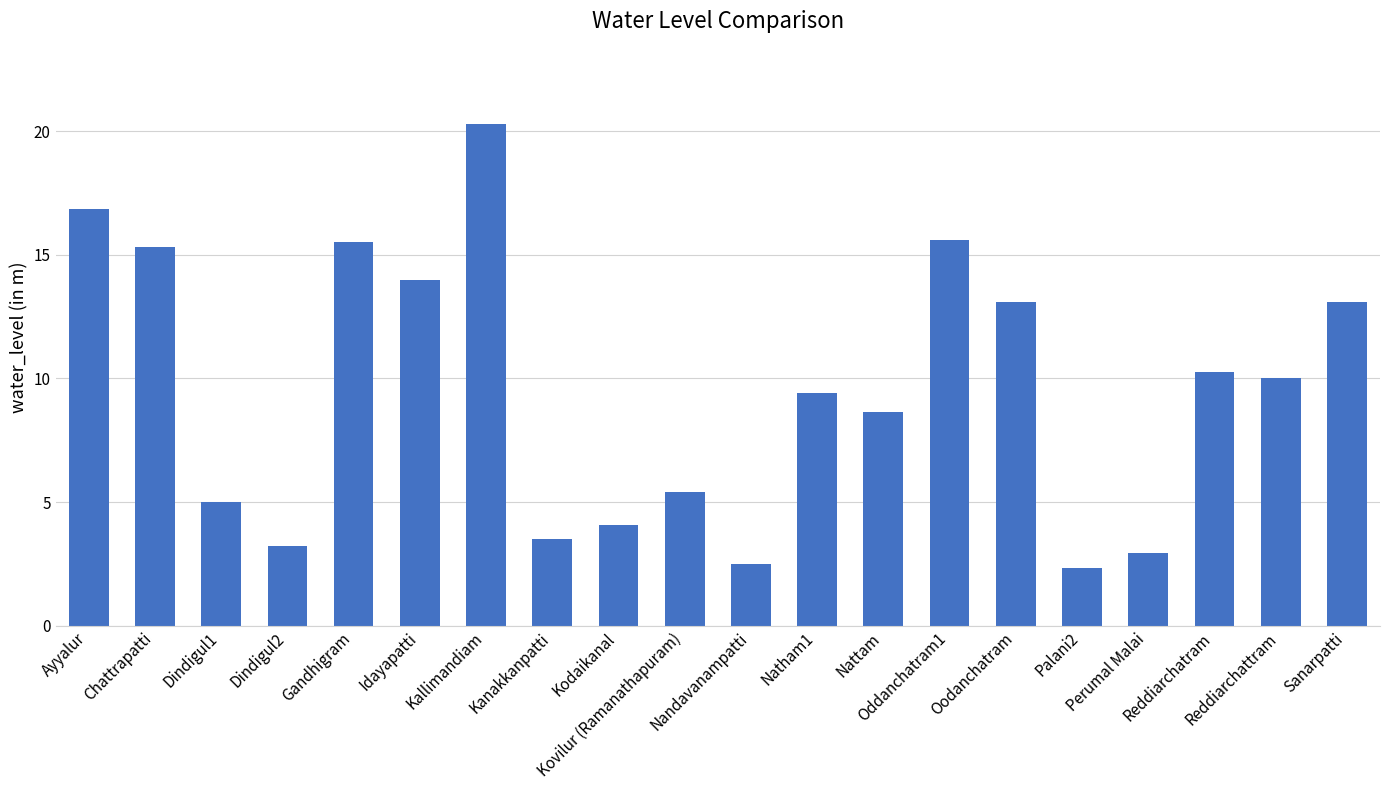

Are the bars grouped side by side (vs. stacked)?

No